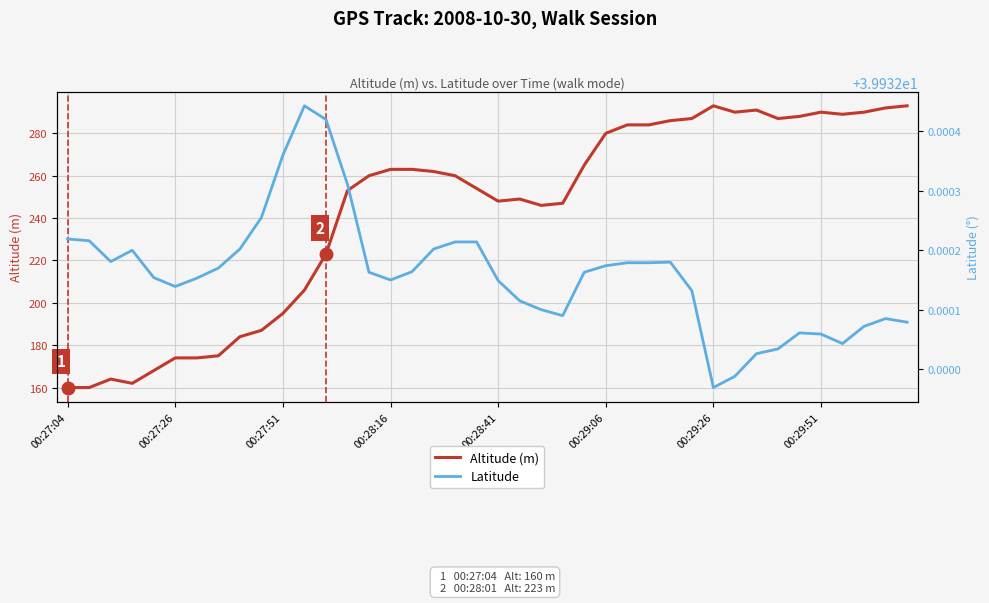

The value of Altitude (m) at 00:27:04 is 160. True or false?

True